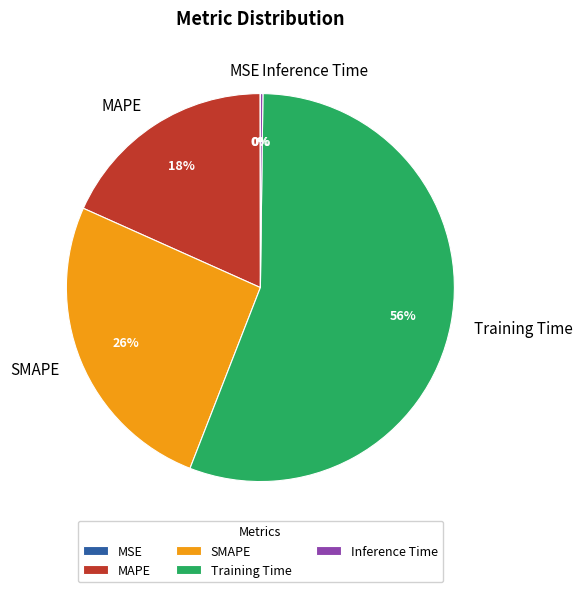

What percentage is the Training Time slice, to the nearest percent?

56%